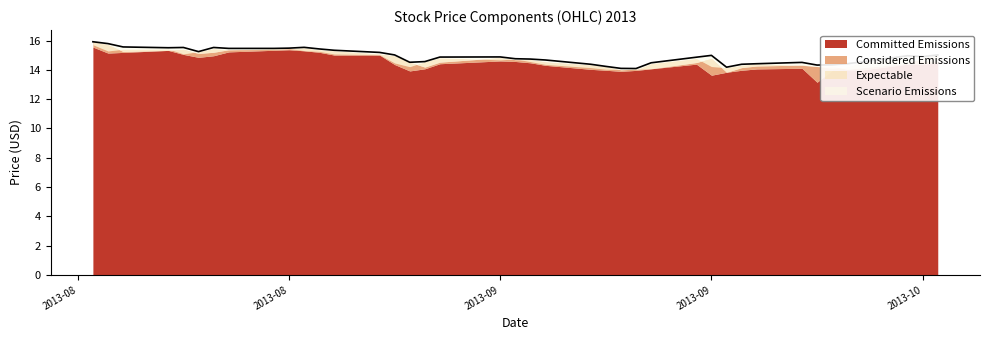

How many interior local peaks (higher than both neighbors) does the data have?

7